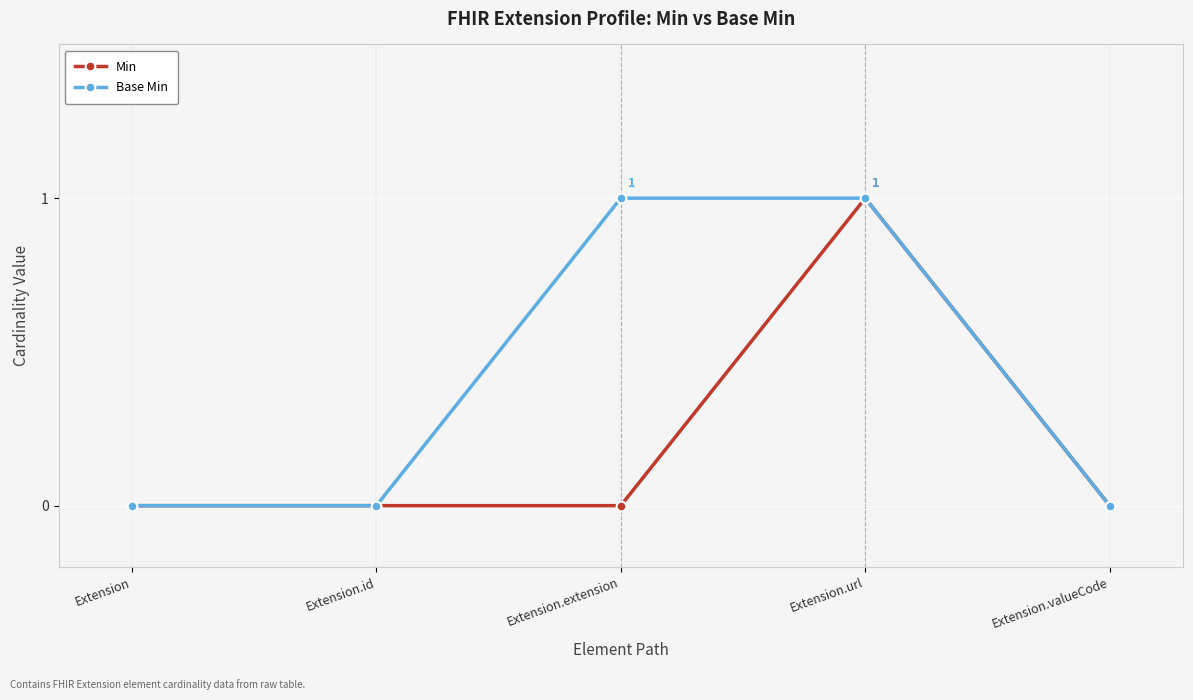

At which category is the sum across all series the highest?

Extension.url